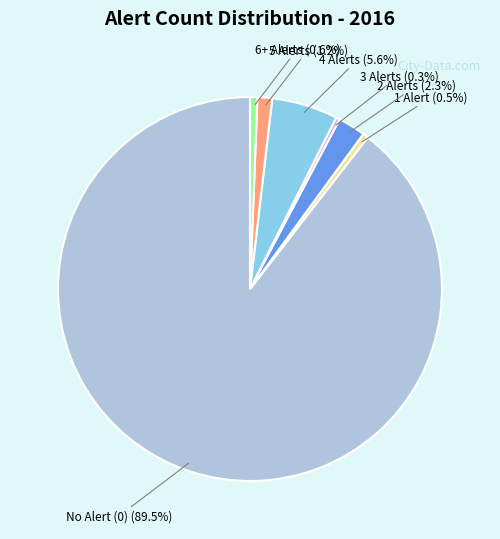

Which category has the biggest portion of the pie?

No Alert (0)